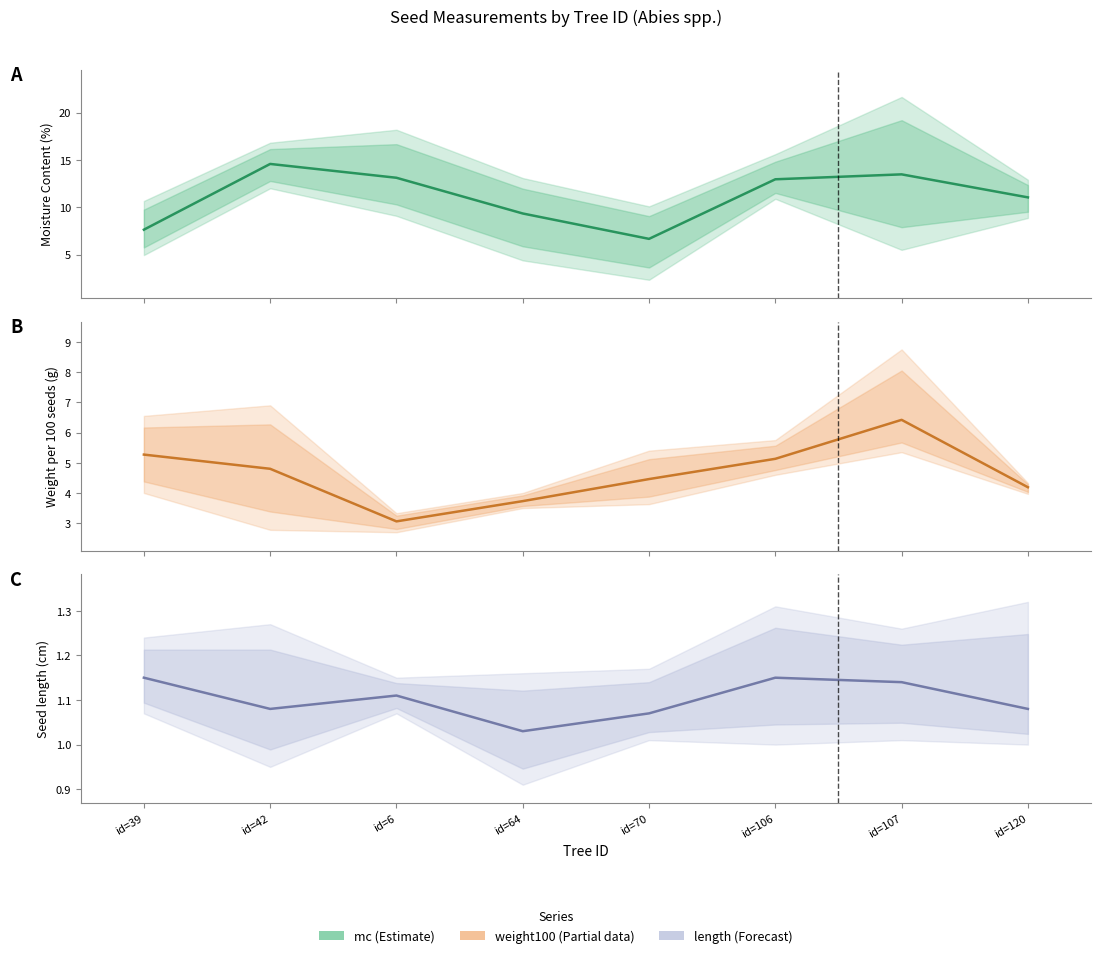

Which label corresponds to the largest value in the chart?

id=42